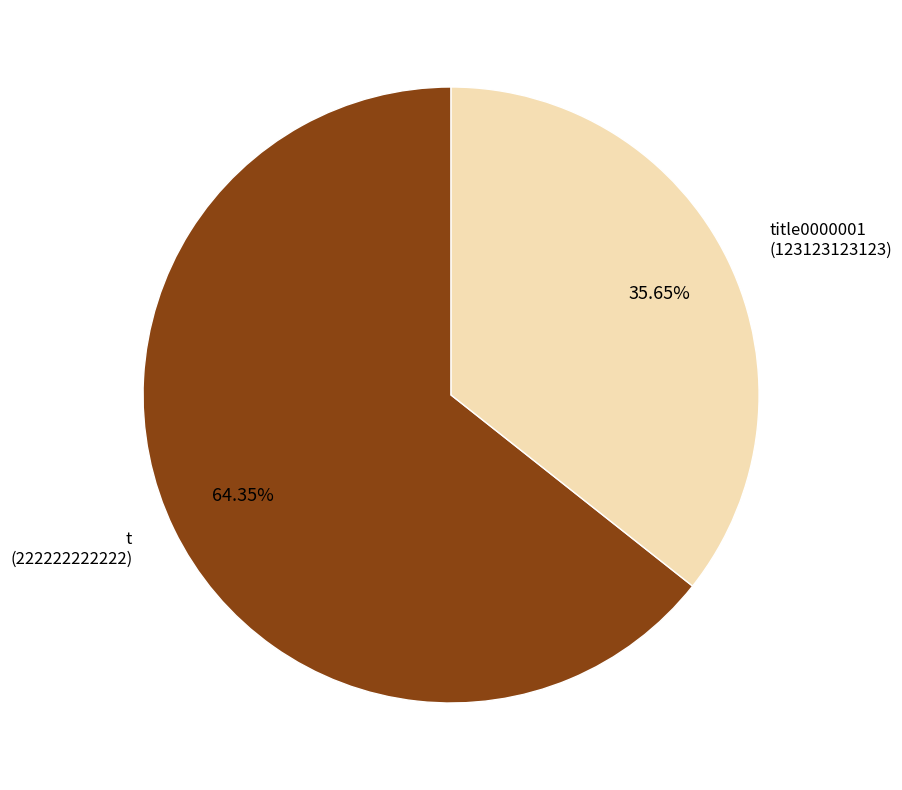

To the nearest percent, what is the difference between the largest and smallest slice percentages?

29%